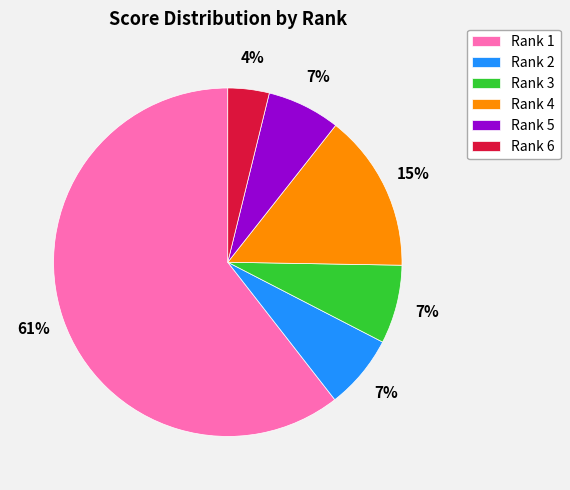

Between Rank 1 and Rank 2, which is larger?

Rank 1